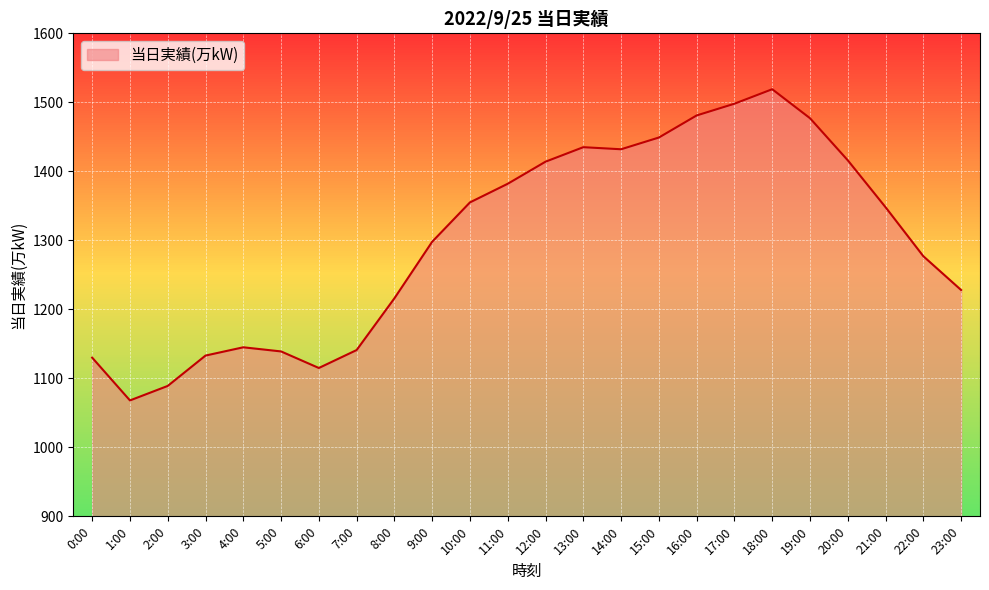

Is it true that the value at 5:00 is 1139?

True